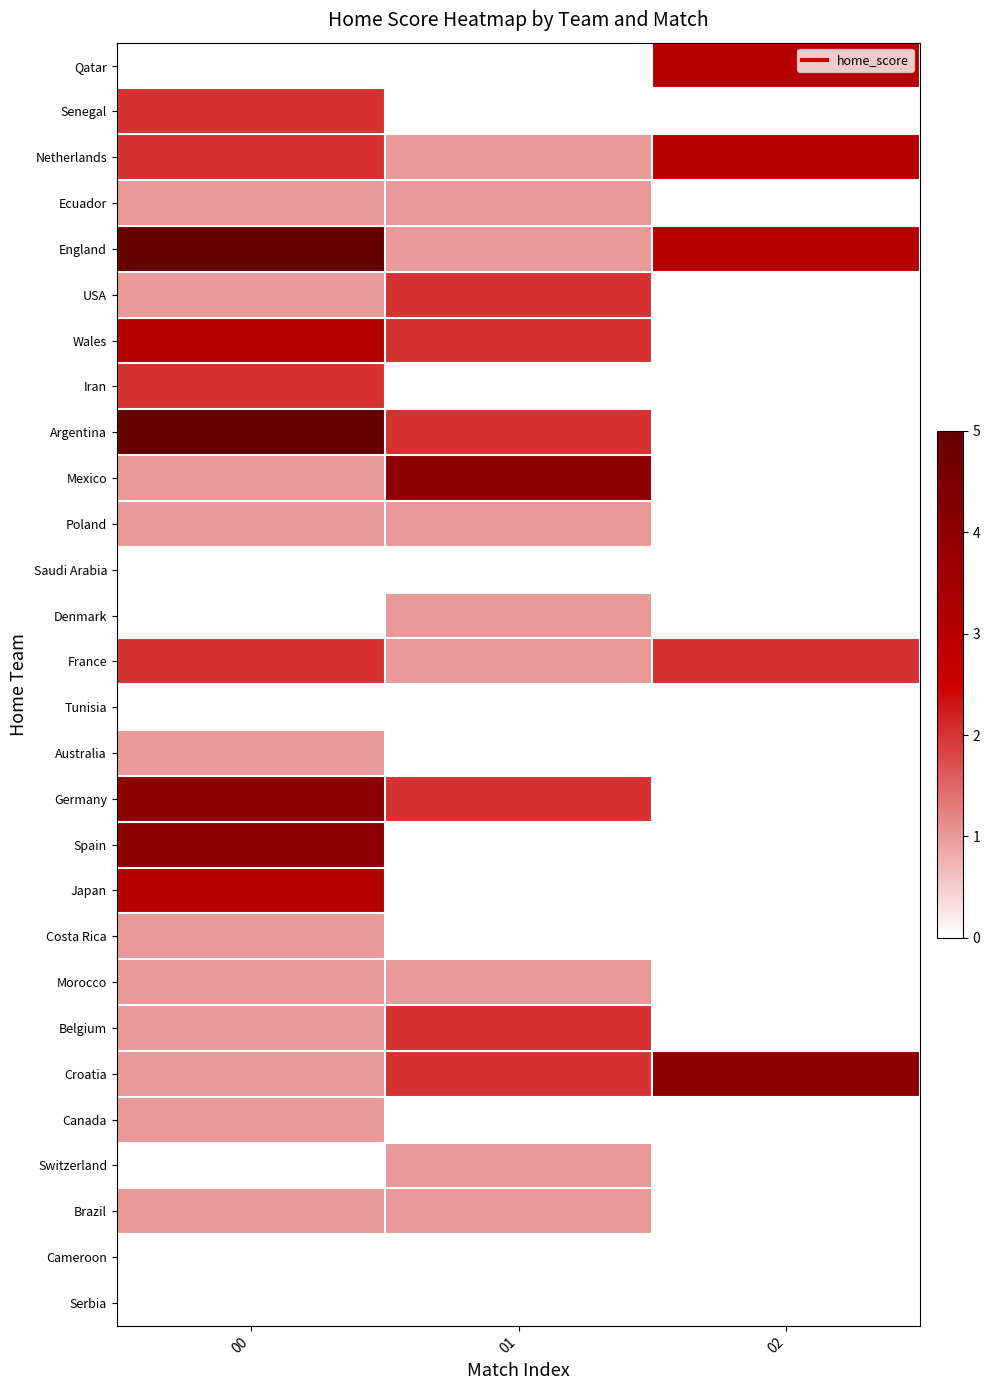

What is the maximum value for Croatia?

4.0